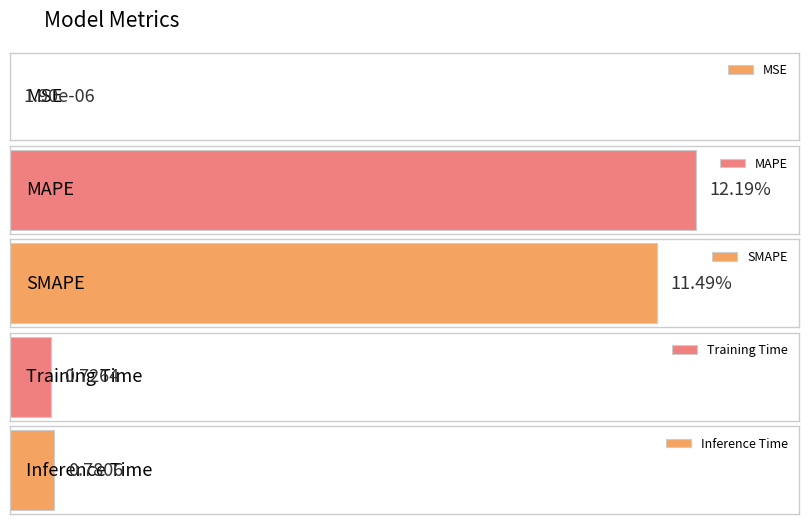

What is the label of the 3rd bar from the left?

SMAPE